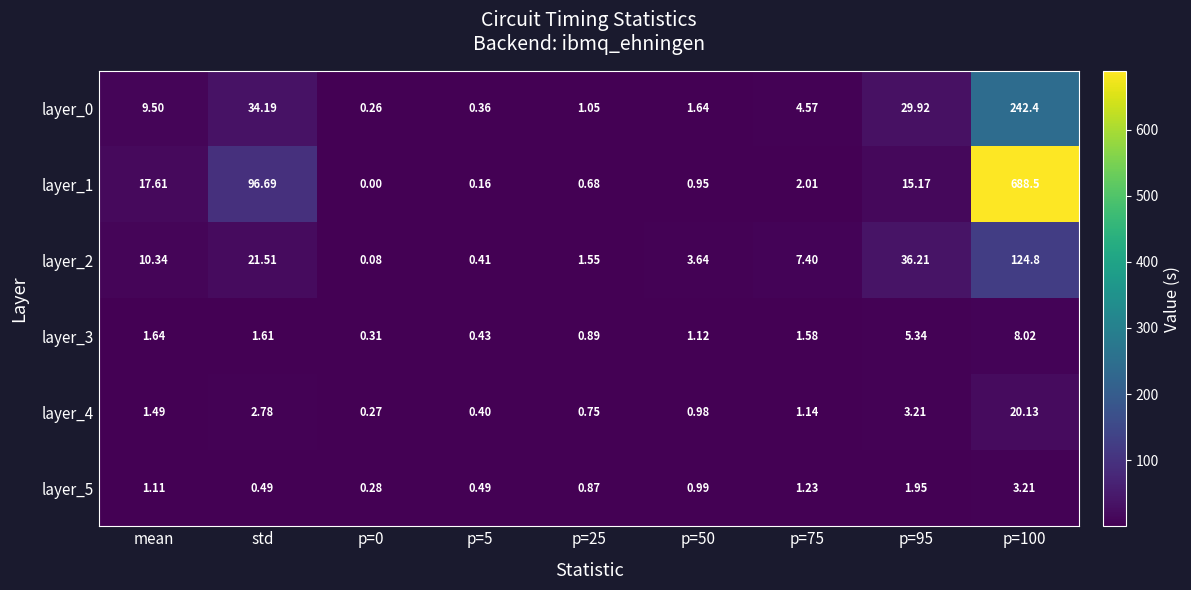

Which series changed the most between mean and p=5?

layer_1